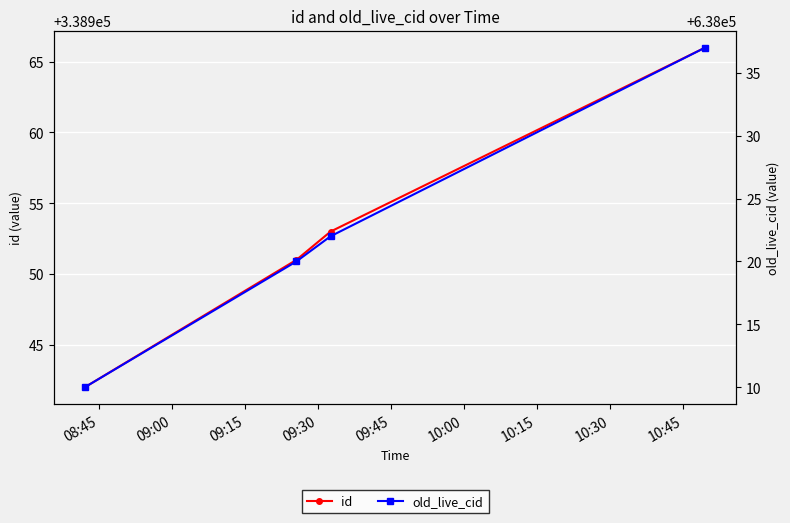

How many data points does each series have?

4